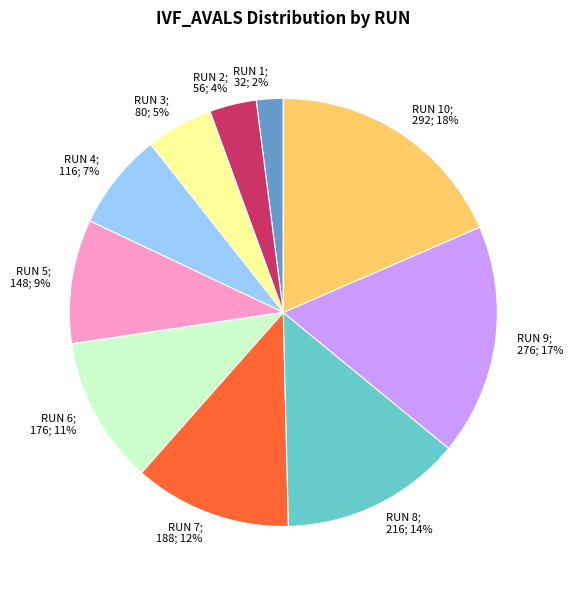

To the nearest percent, what is the difference between the largest and smallest slice percentages?

16%